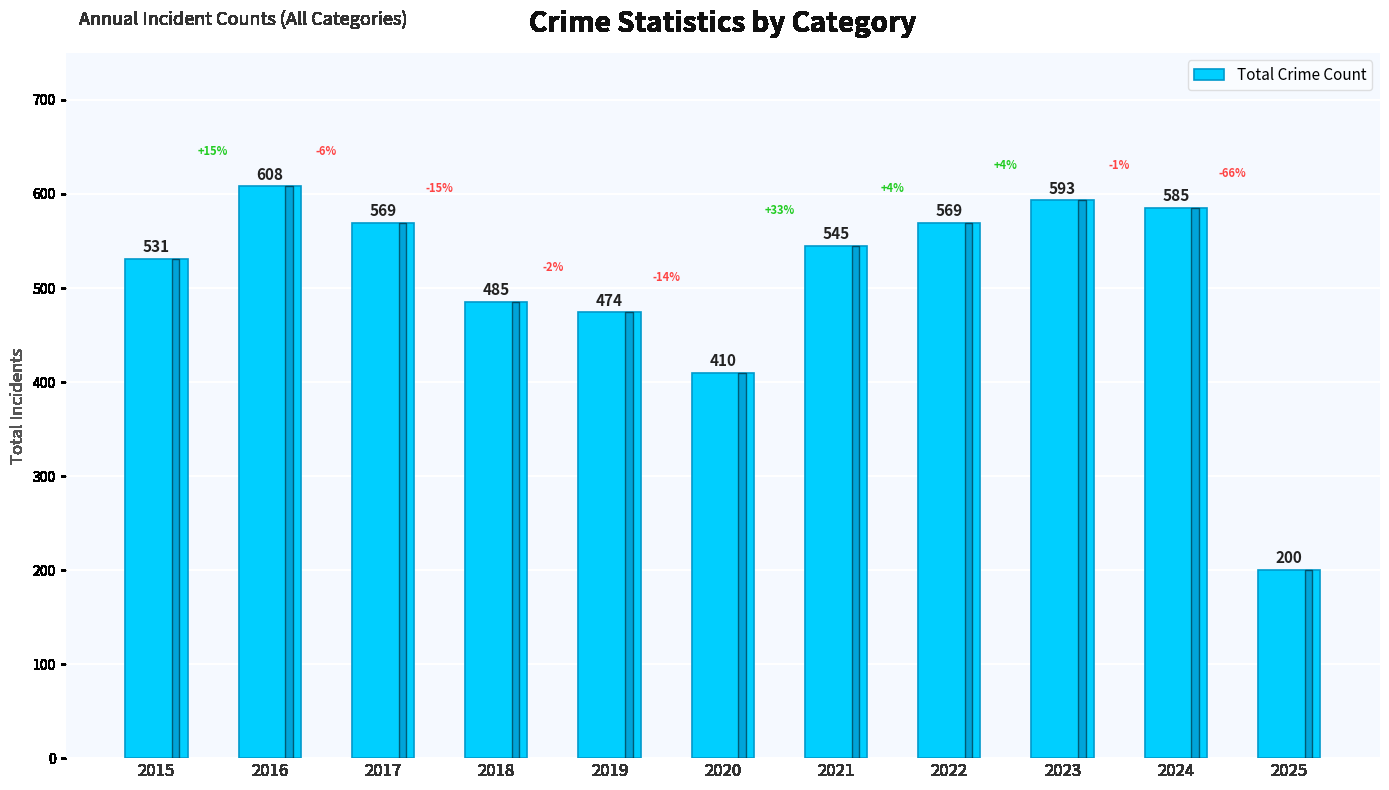

What is the approximate value at 2022?

569